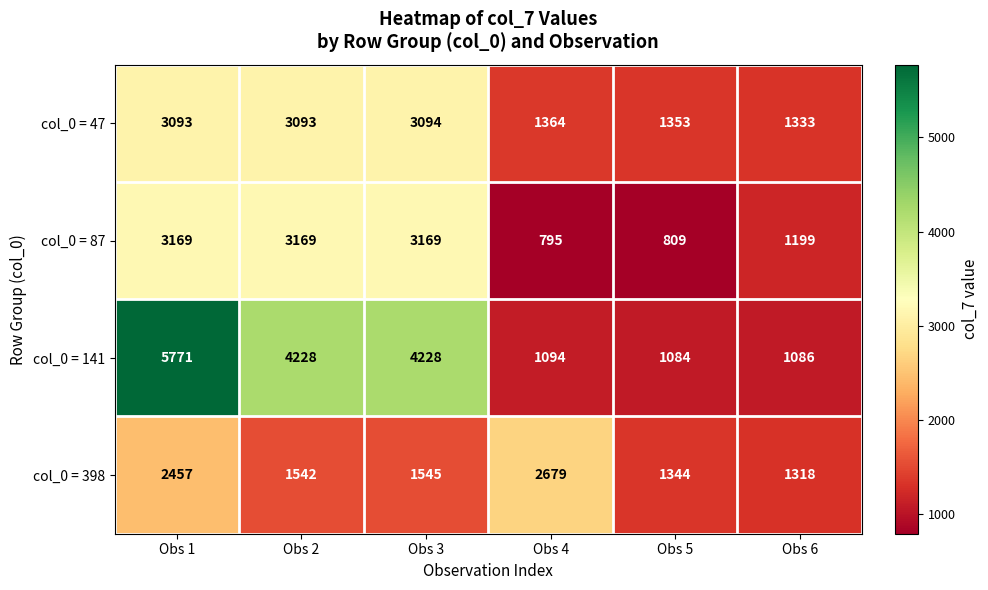

At which category does the chart reach its peak across all series?

Obs 1